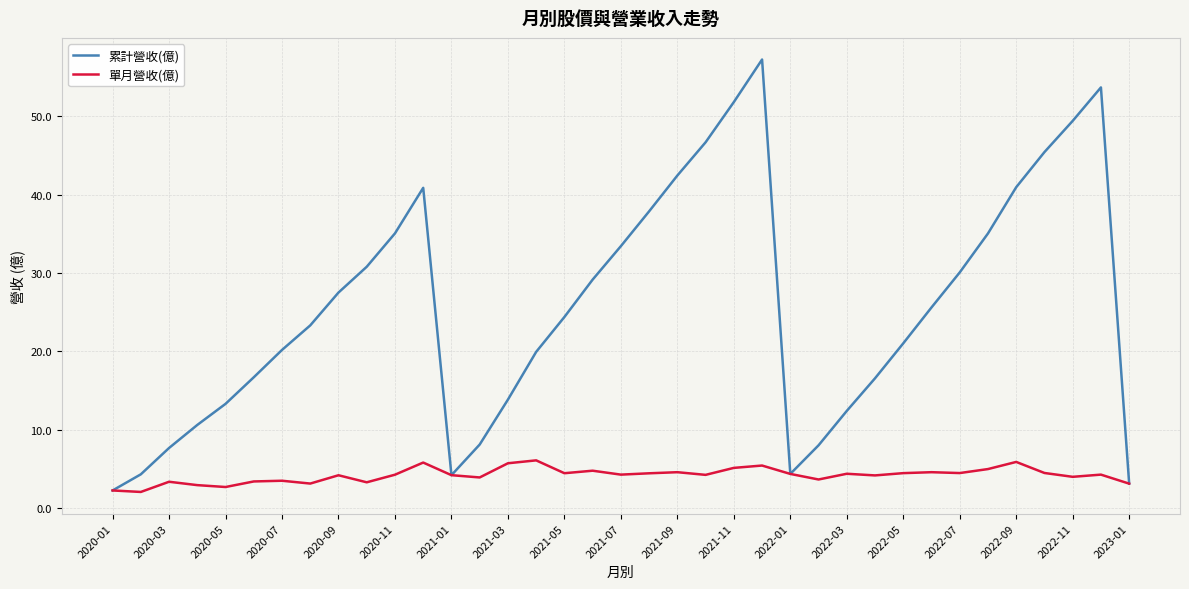

What is the maximum value shown in the chart?

57.2